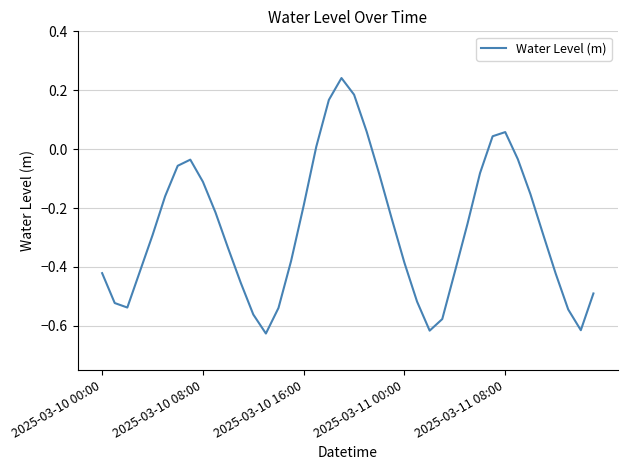

Where is the first local maximum?

7